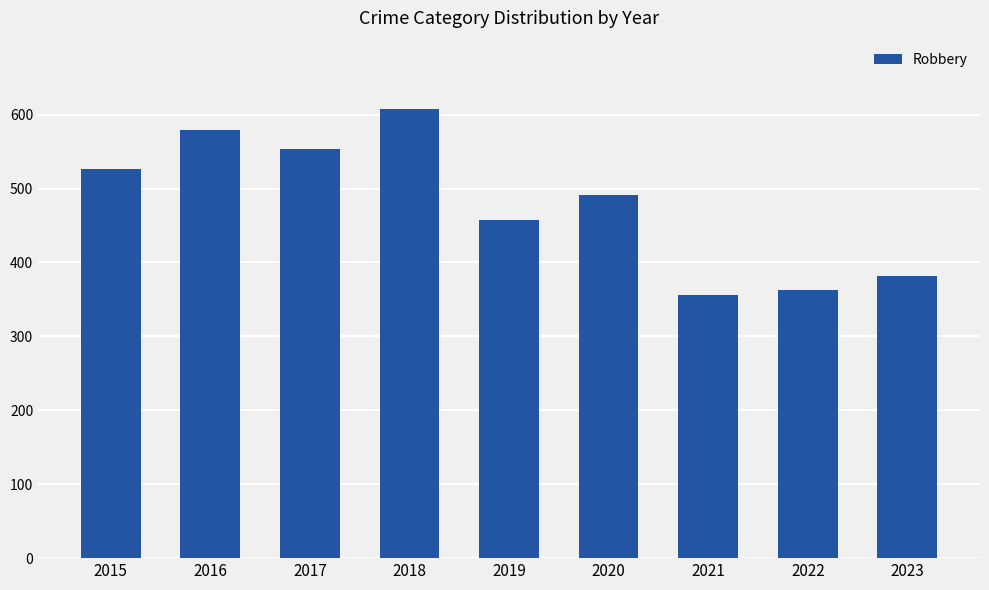

What is the sum of the values at 2022 and 2018?

971